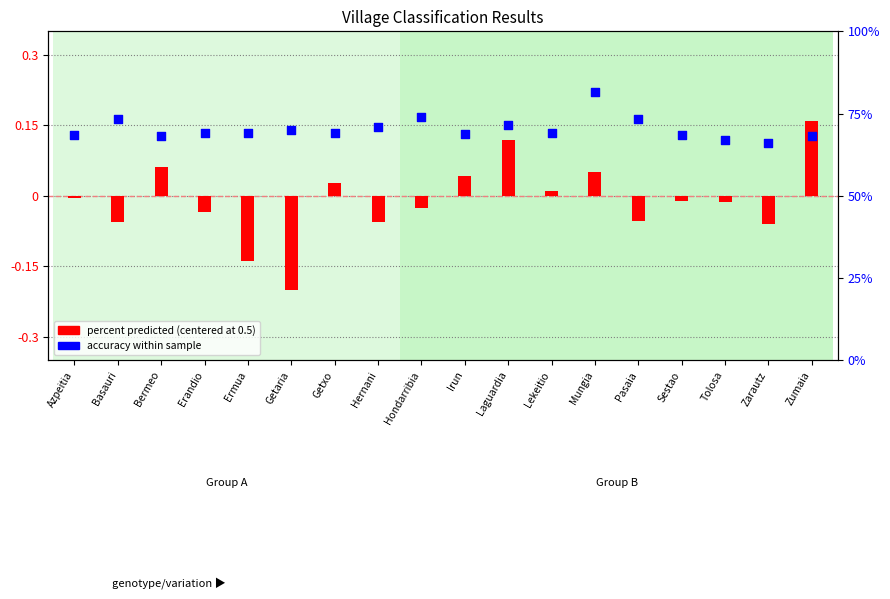

At how many categories does at least one series exceed 35?

18